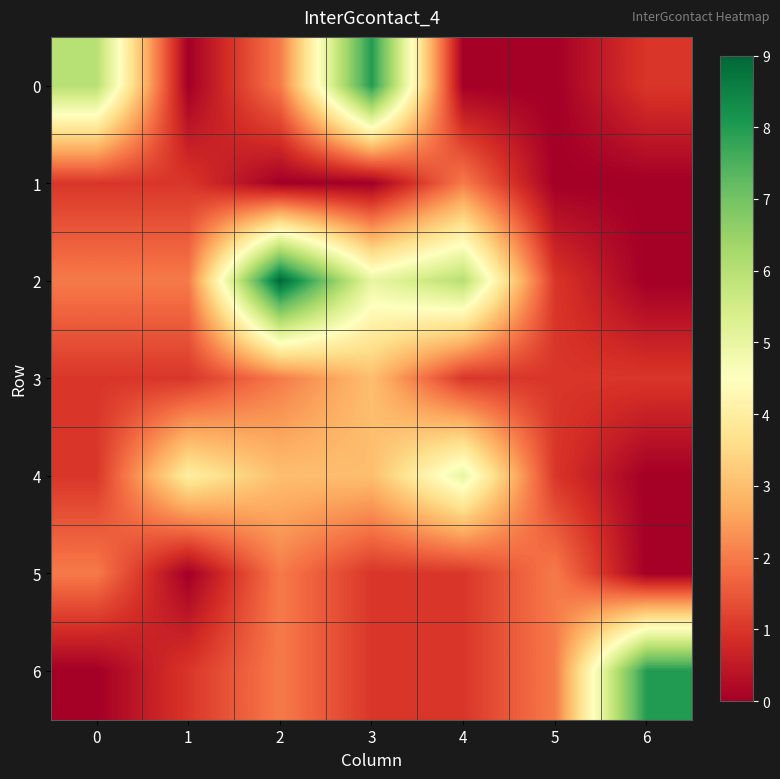

At how many categories does at least one series exceed 8?

1